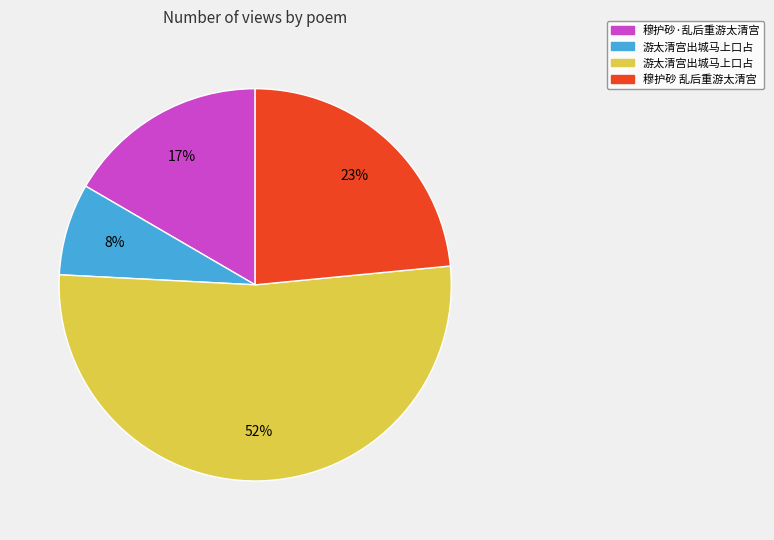

Is there a majority slice in this chart?

Yes